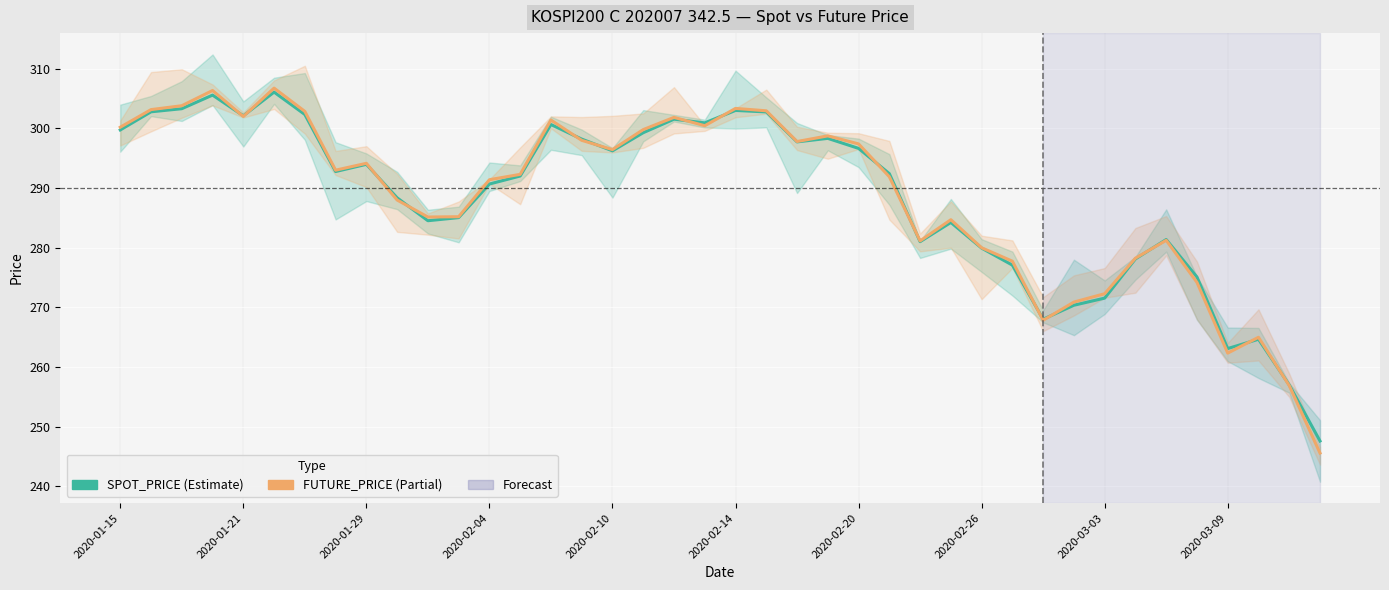

True or false: SPOT_PRICE and FUTURE_PRICE intersect in this chart.

True